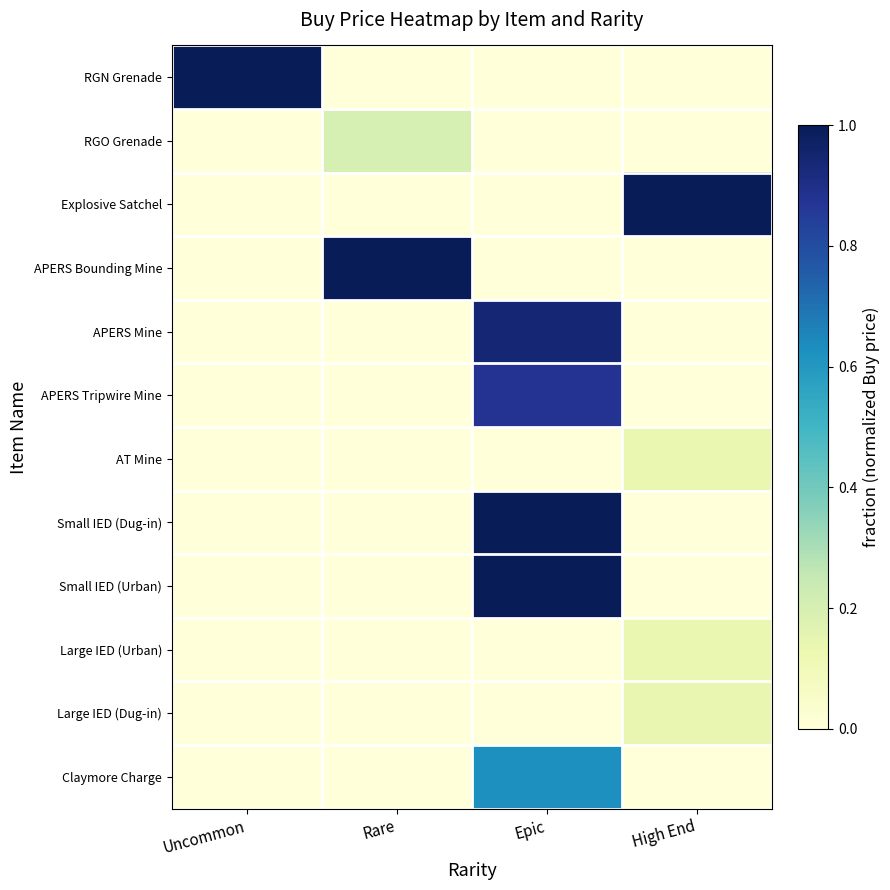

Which series has the largest total across all categories?

RGN Grenade